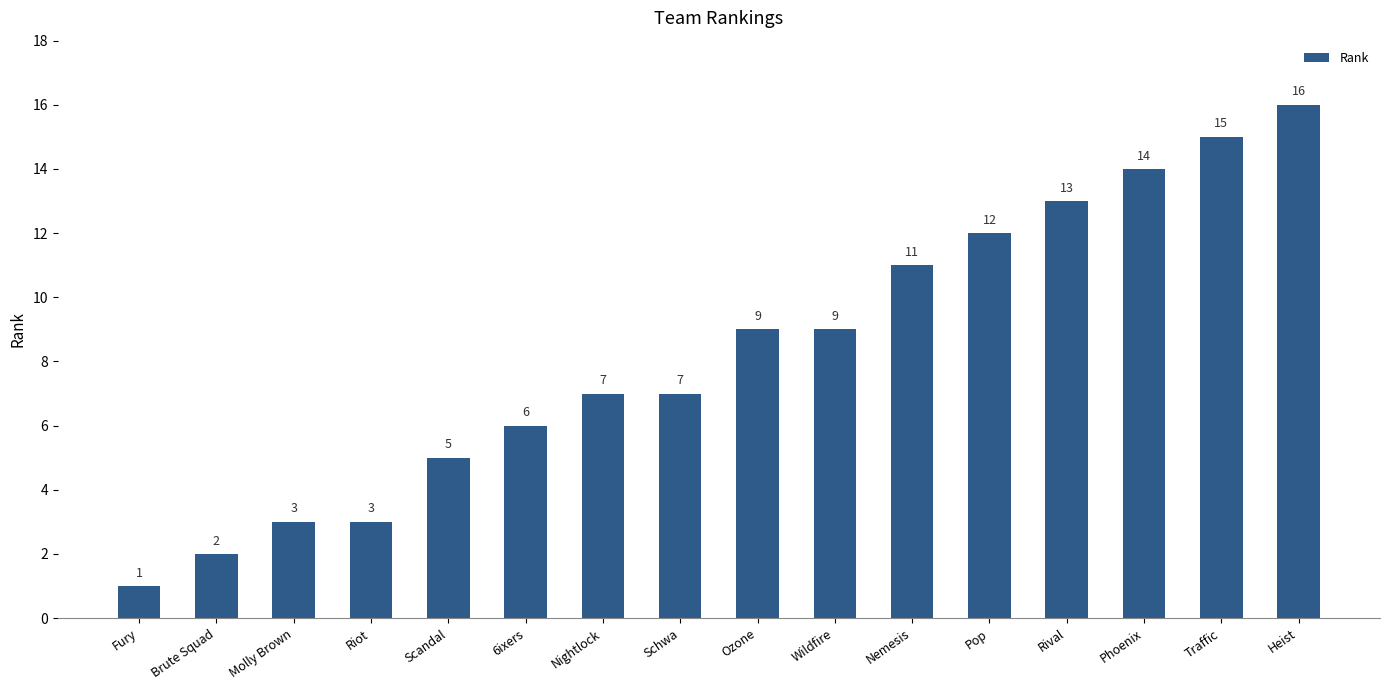

How many values are below 9?

8